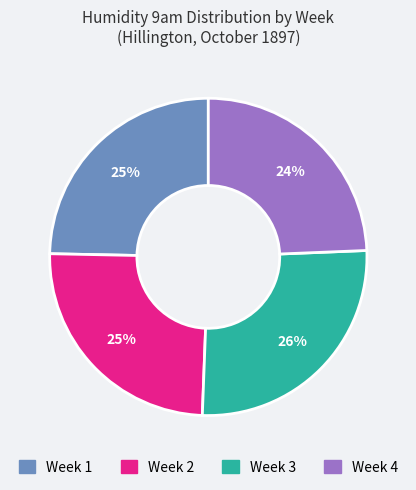

Is there any slice that represents more than half of the pie?

No